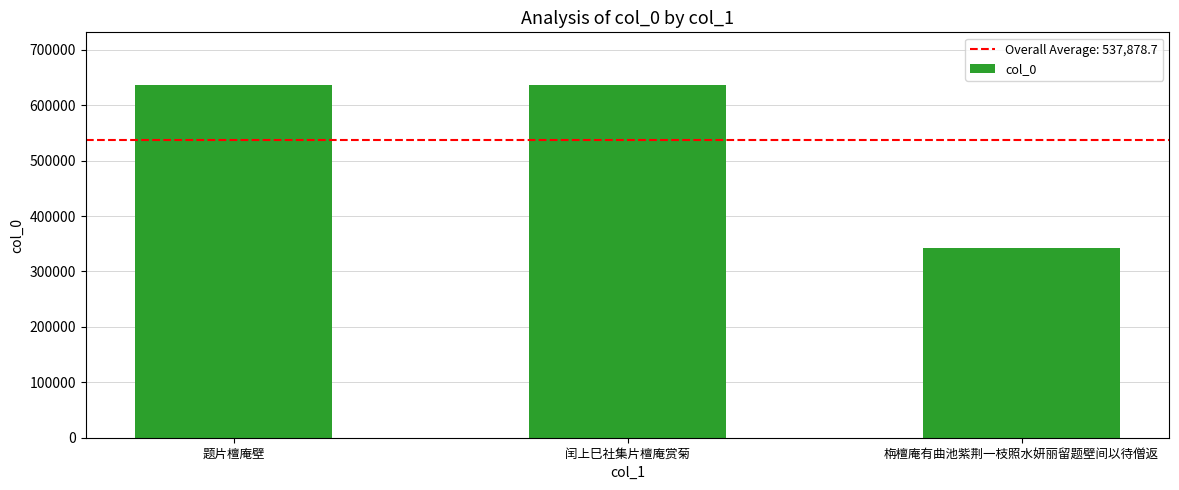

What is the minimum value shown in the chart?

341493